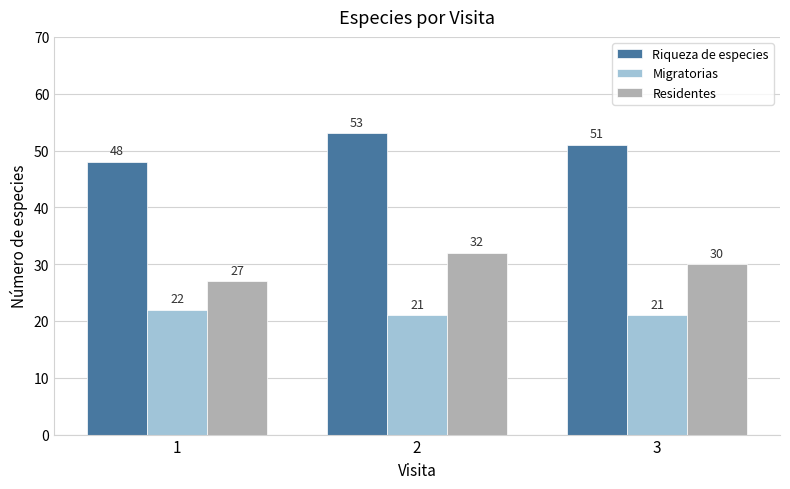

At which category does the chart reach its peak across all series?

2